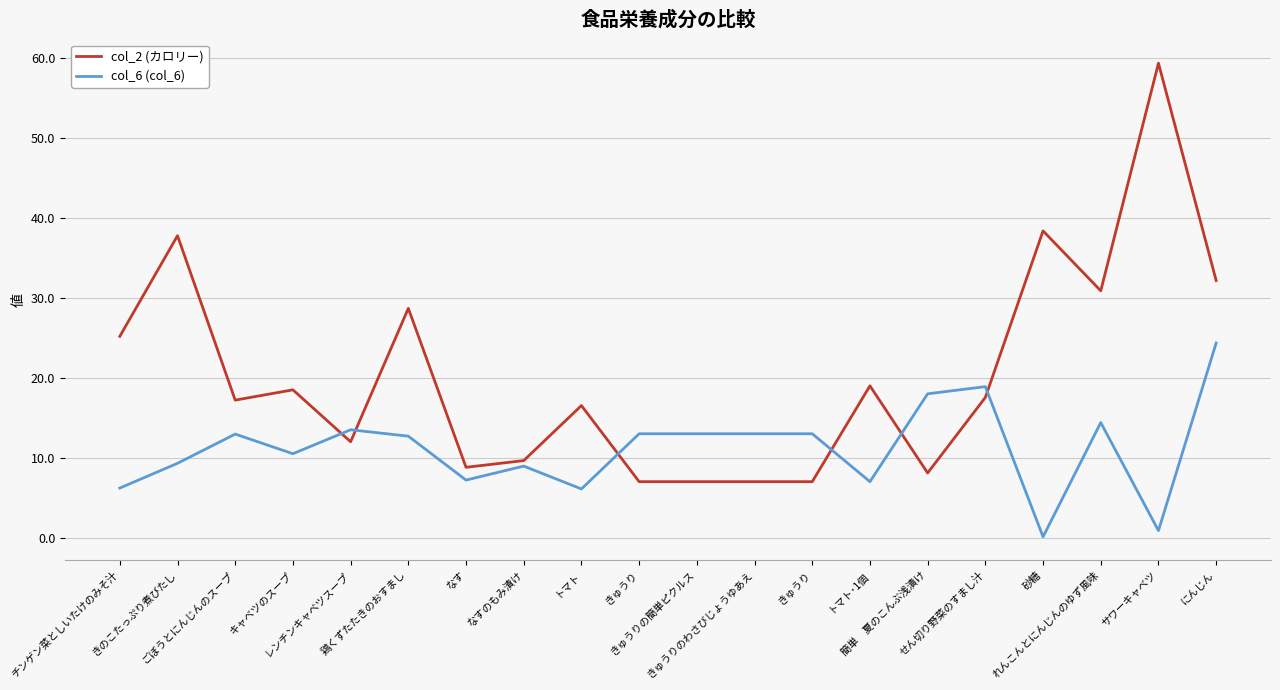

Where do col_6 (col_6) and col_2 (カロリー) first cross each other?

キャベツのスープ and レンチンキャベツスープ